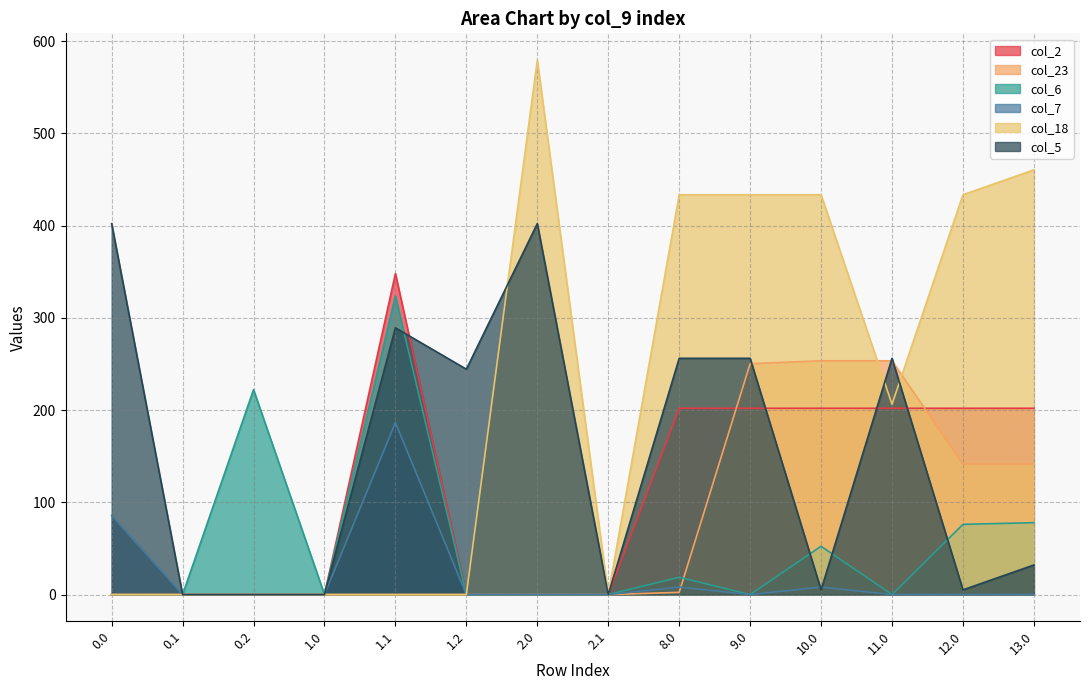

Count the number of categories in the chart.

14